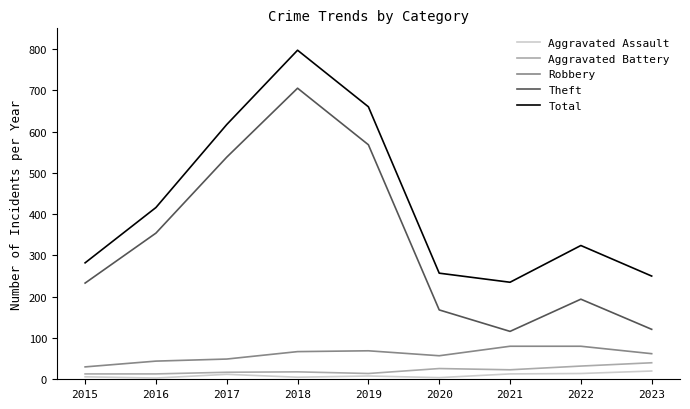

True or false: Total and Theft cross at least once.

False